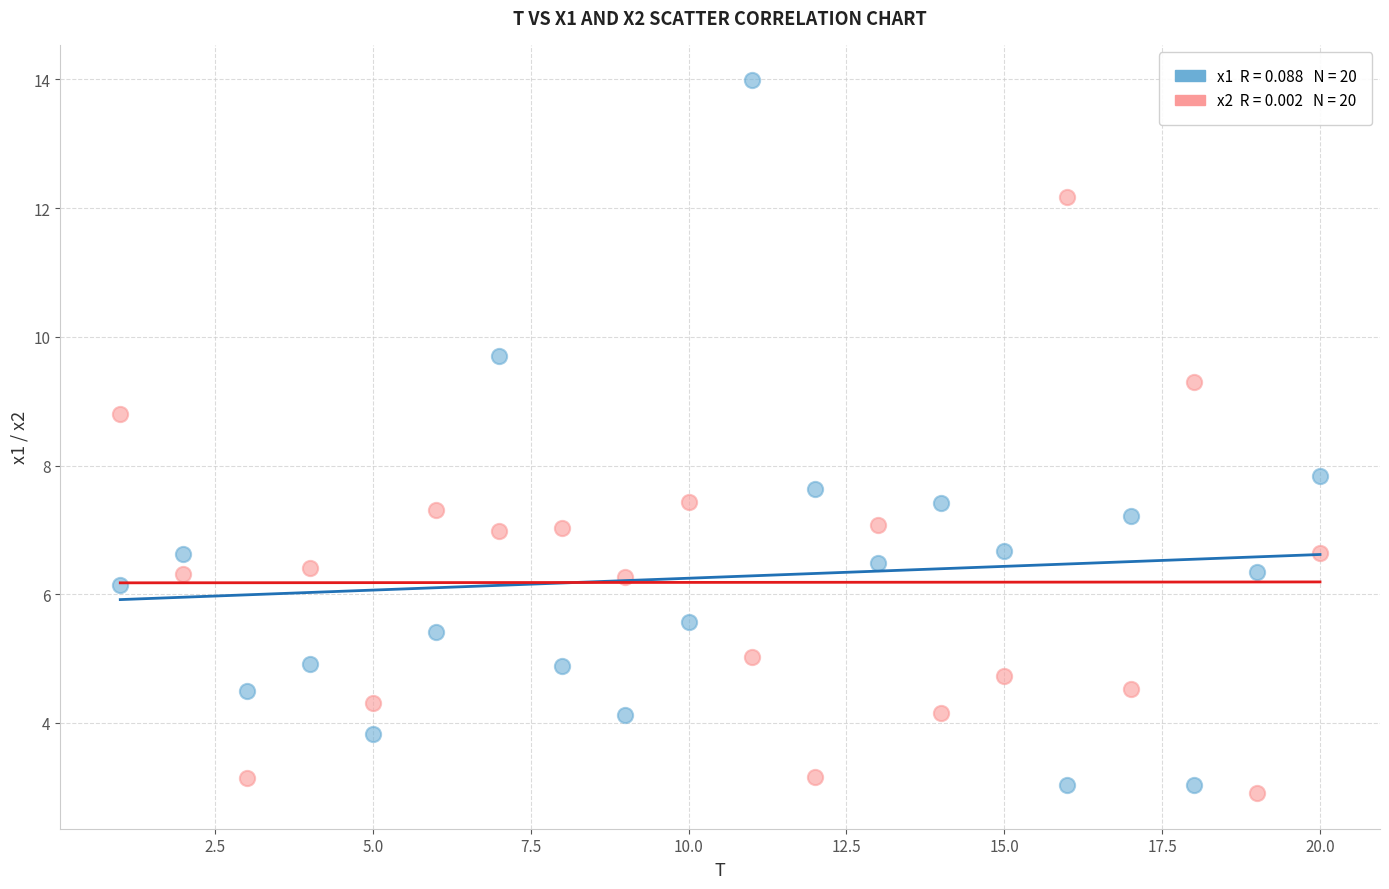

Across all series, what Y value is closest to 8?

7.8